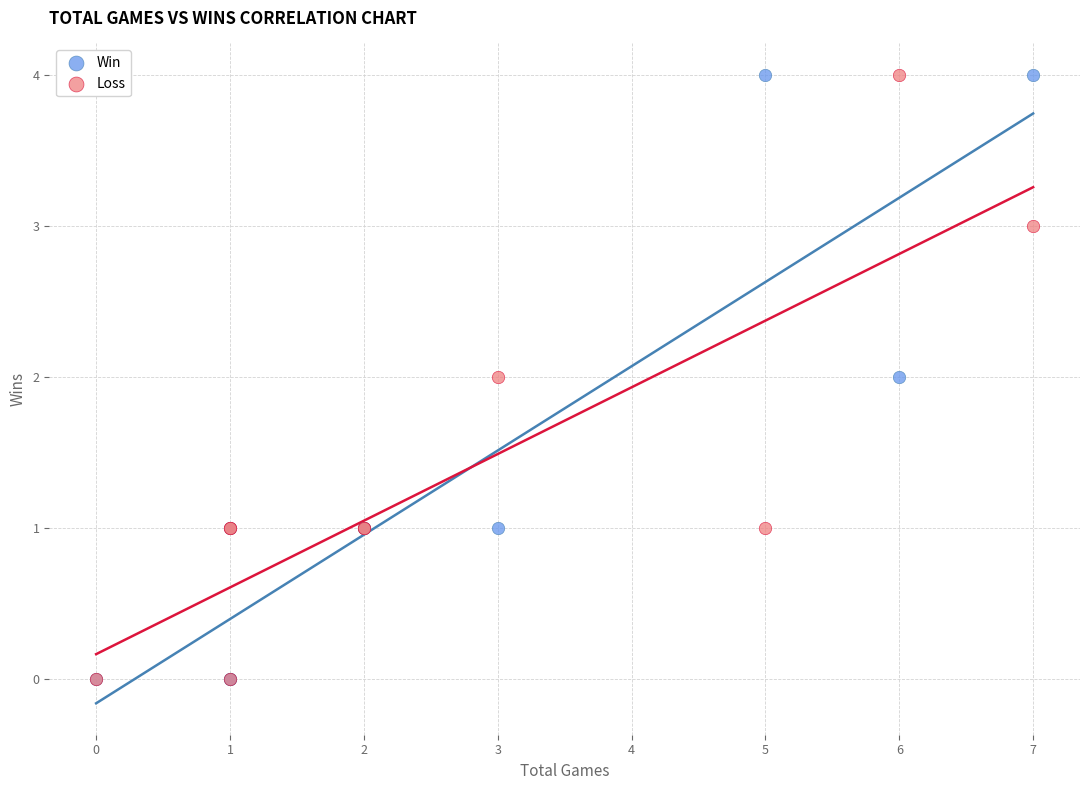

What are all the series names shown in the legend?

Win, Loss